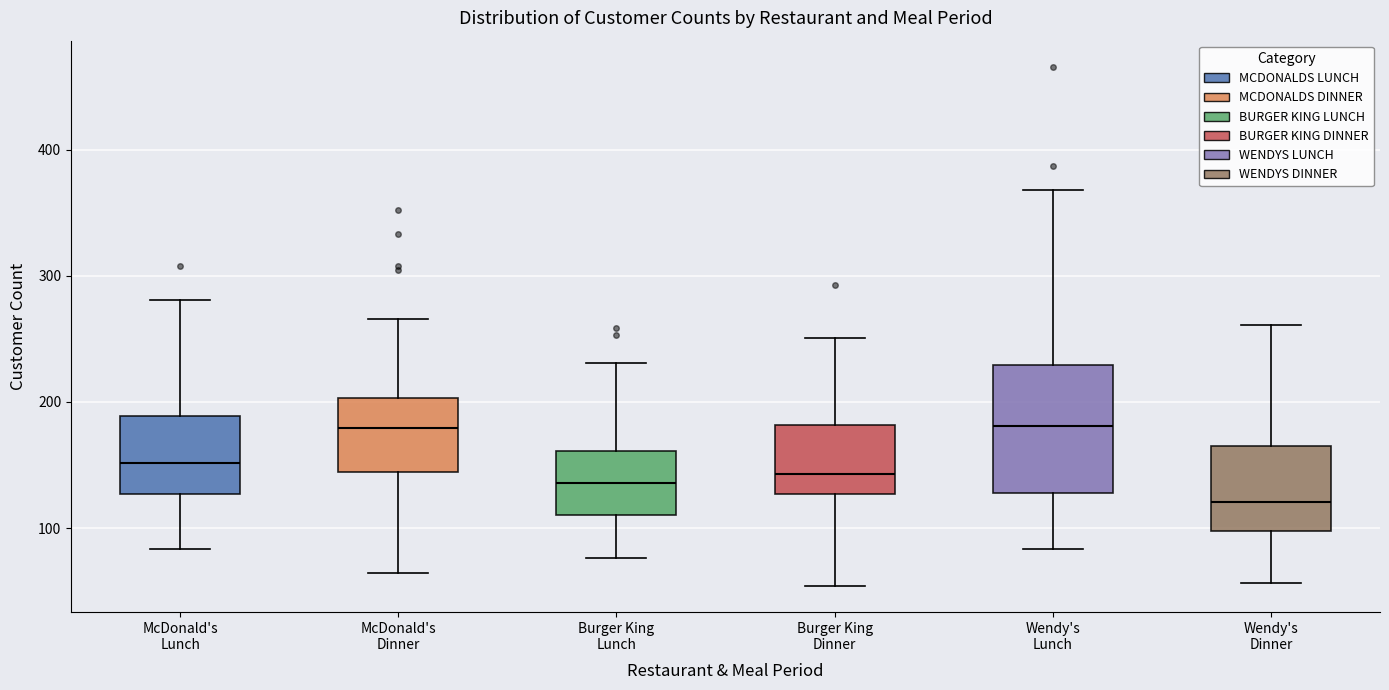

Which box's median line is the lowest?

Wendy's Dinner